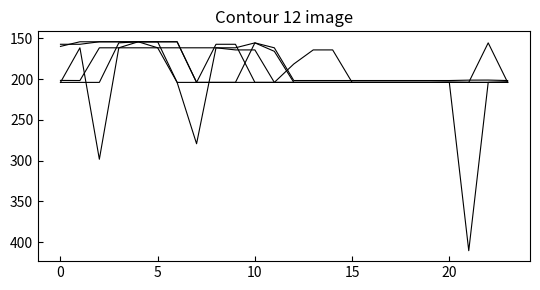

Does the chart display data point markers on the line(s)?

No